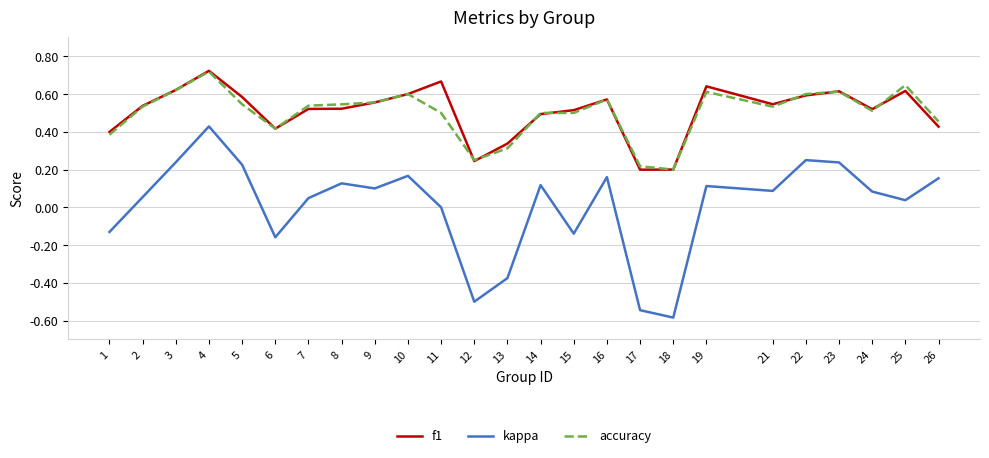

True or false: f1 and kappa intersect in this chart.

False